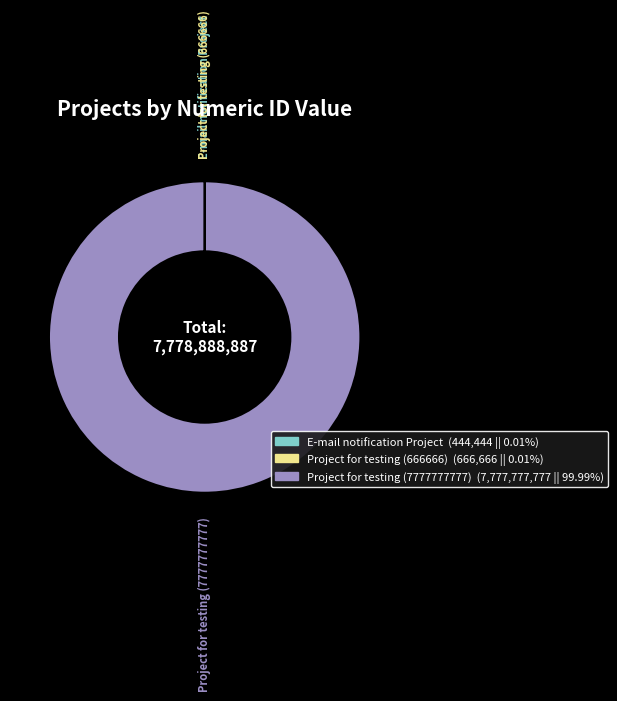

Is there any slice that represents more than half of the pie?

Yes